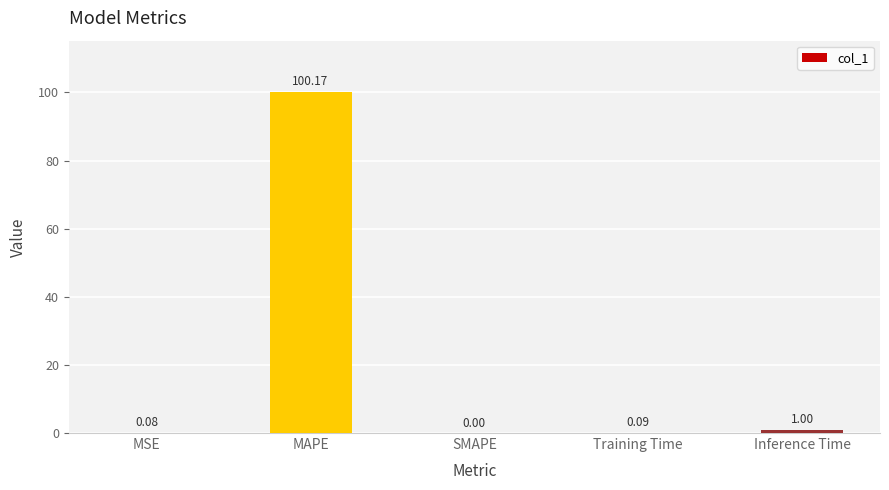

Which has a higher value, Inference Time or SMAPE?

Inference Time